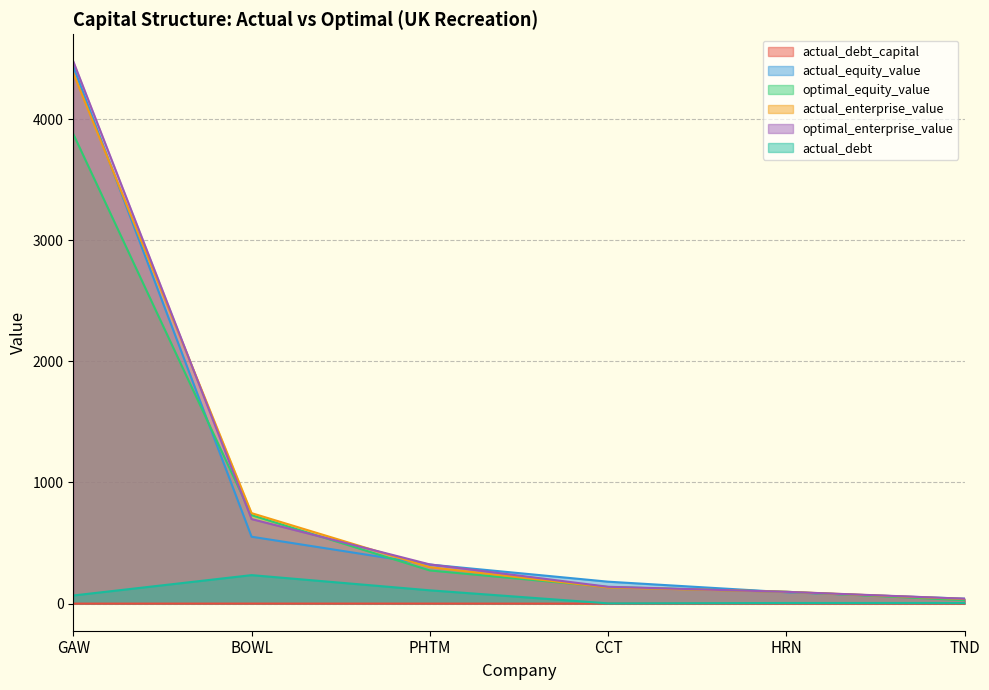

What is the difference between the maximum and minimum values in the optimal_equity_value series?

3848.0